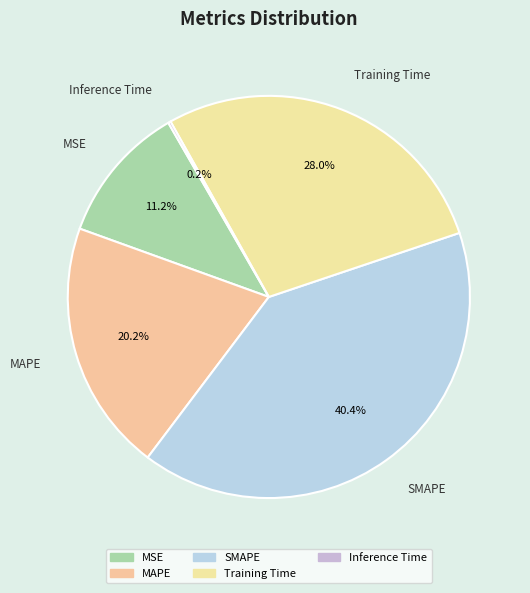

Is there any slice that represents more than half of the pie?

No